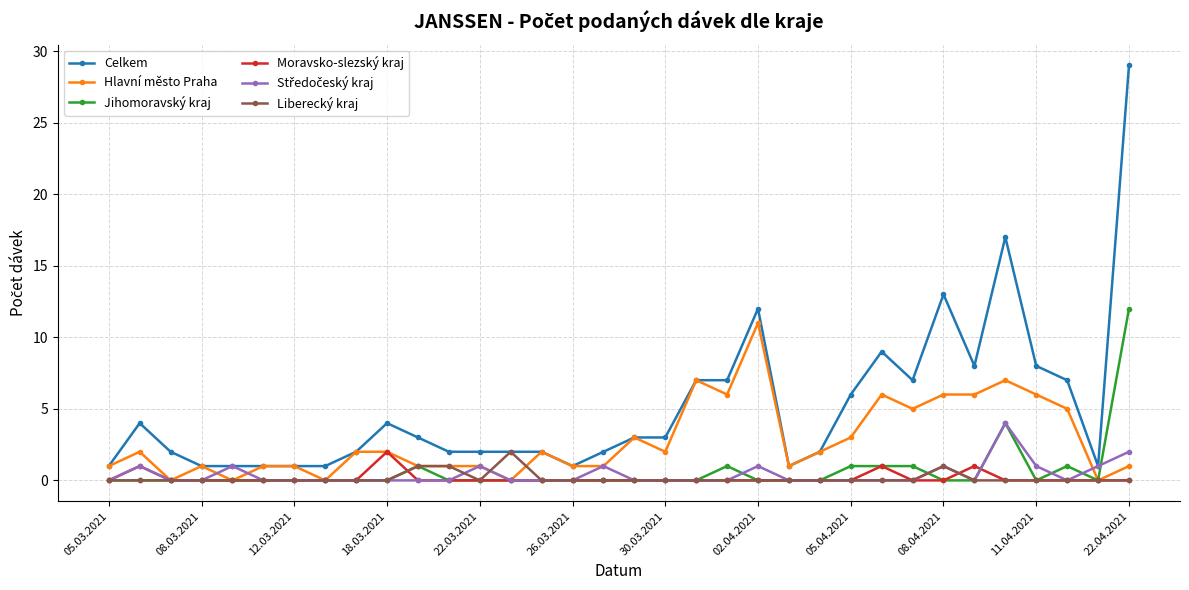

What is the difference between the maximum and minimum values in the Jihomoravský kraj series?

12